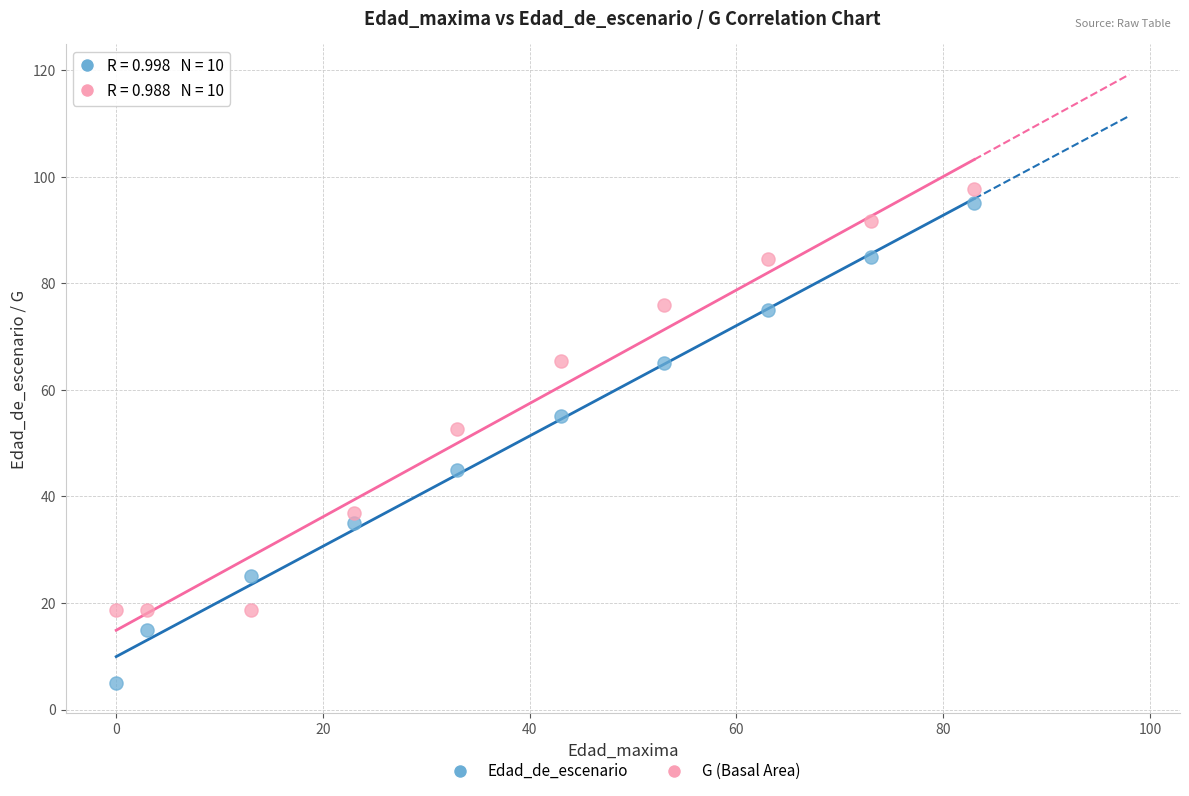

Which series has the widest spread of Y values?

Edad_de_escenario